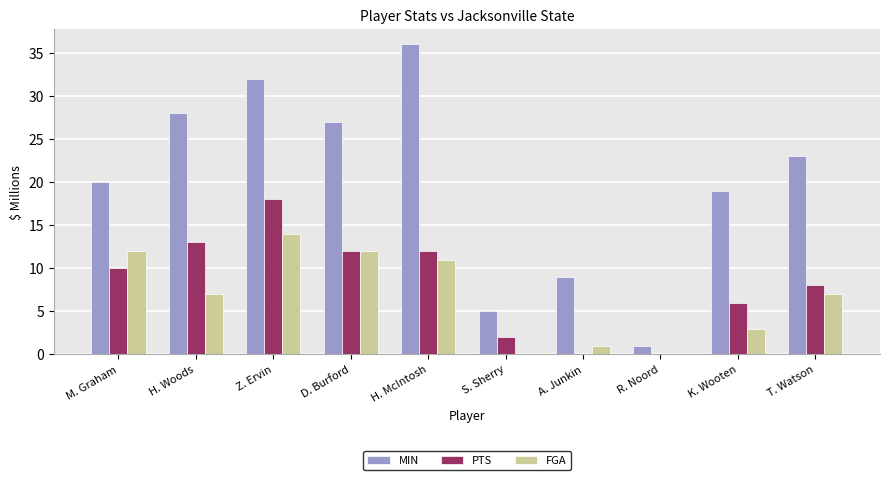

Reading left to right, extract all data points from this chart.

MIN: M. Graham=20	H. Woods=28	Z. Ervin=32	D. Burford=27	H. McIntosh=36	S. Sherry=5	A. Junkin=9	R. Noord=1	K. Wooten=19	T. Watson=23
PTS: M. Graham=10	H. Woods=13	Z. Ervin=18	D. Burford=12	H. McIntosh=12	S. Sherry=2	A. Junkin=0	R. Noord=0	K. Wooten=6	T. Watson=8
FGA: M. Graham=12	H. Woods=7	Z. Ervin=14	D. Burford=12	H. McIntosh=11	S. Sherry=0	A. Junkin=1	R. Noord=0	K. Wooten=3	T. Watson=7